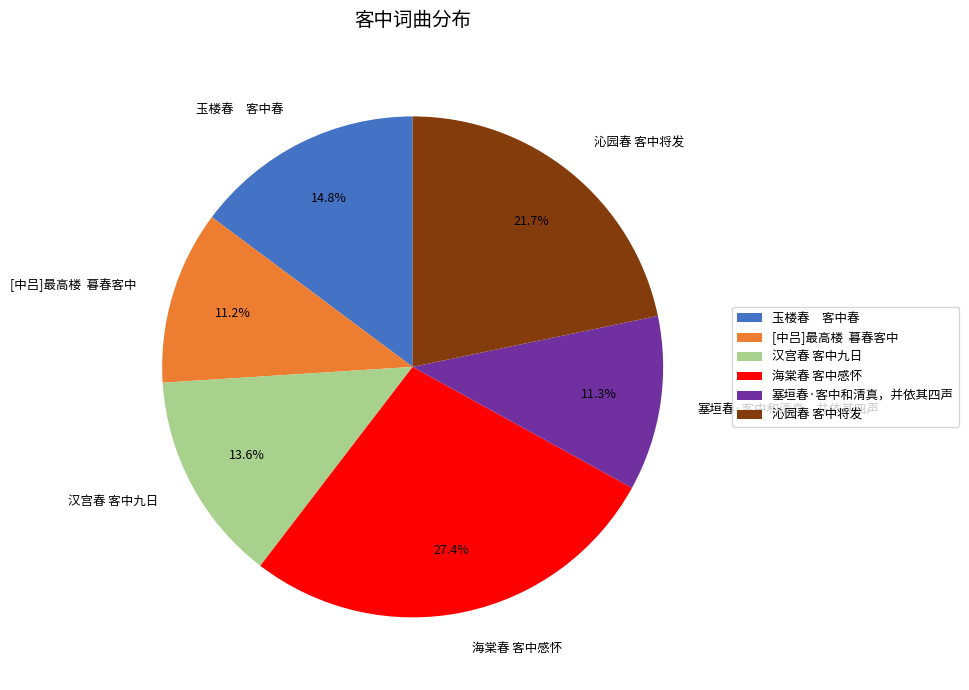

The 塞垣春·客中和清真，并依其四声 slice represents 11% of the pie. True or false?

True